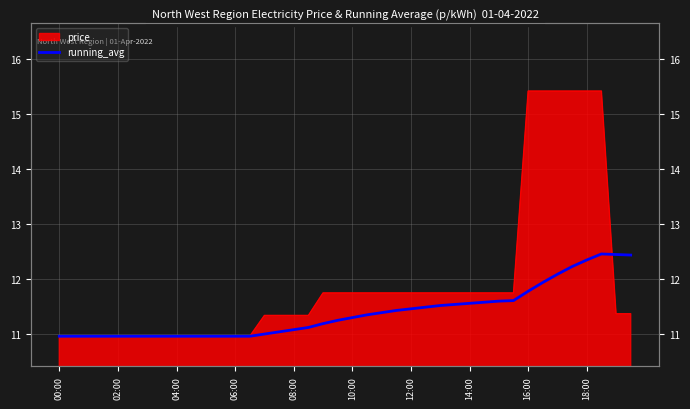

What is the change in value from 20 to 30?

+0.3